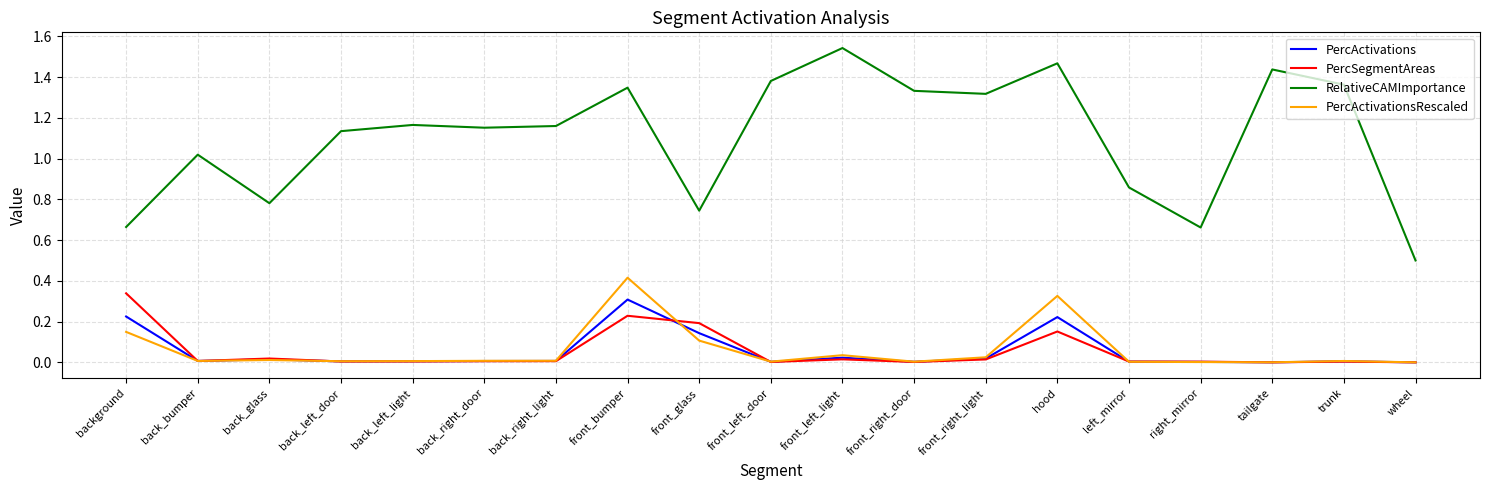

How many distinct data groups are displayed?

4